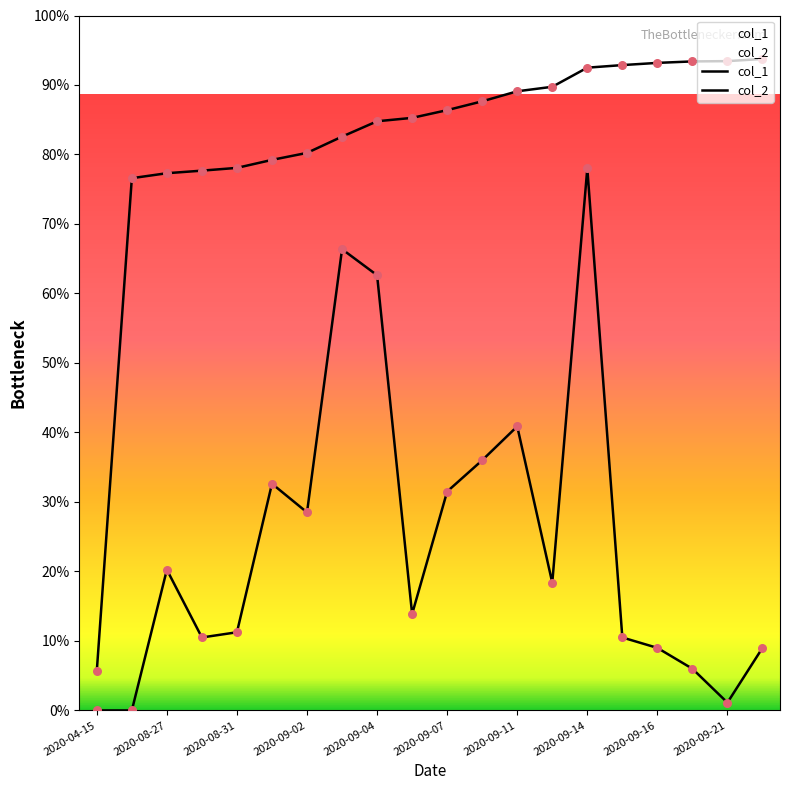

Which series has the largest total across all categories?

col_1